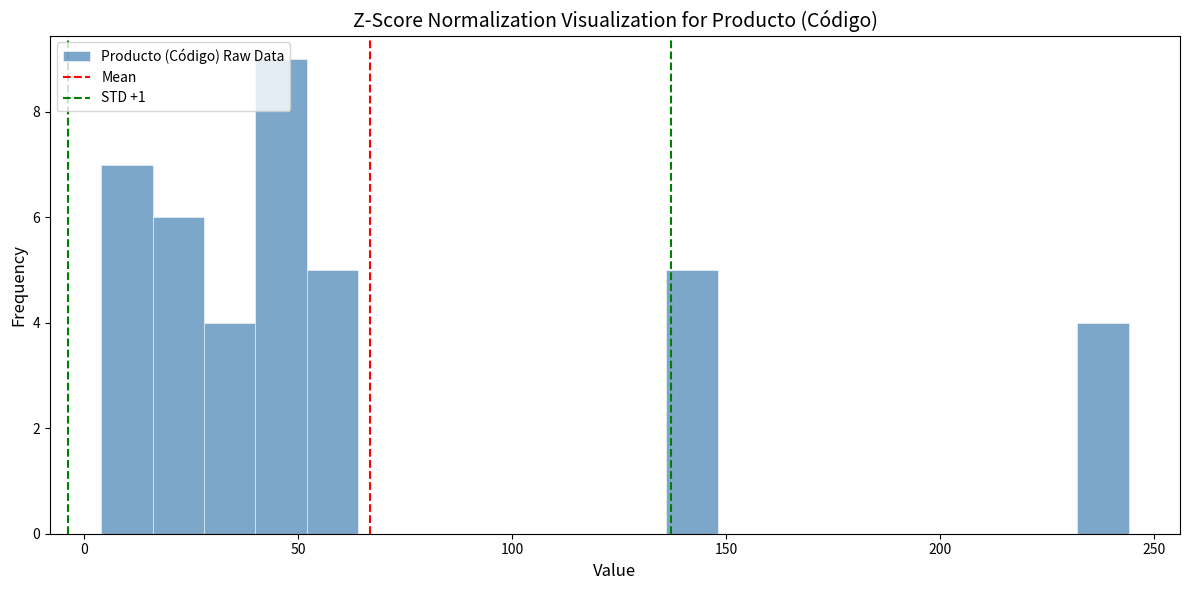

Read against the x-axis, roughly where is the centre of the tallest bar?

45